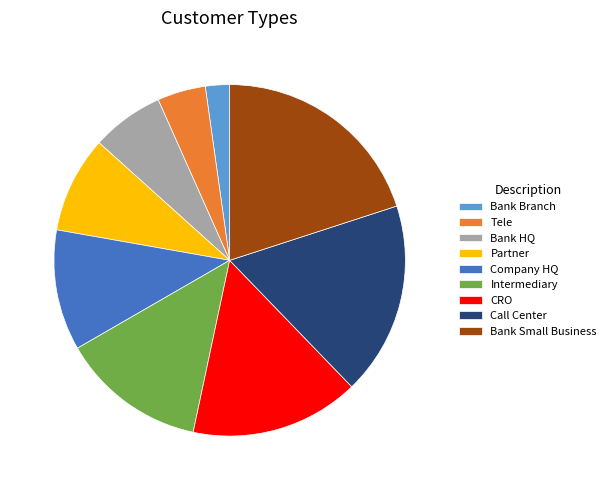

Is Bank HQ the majority of the pie?

No